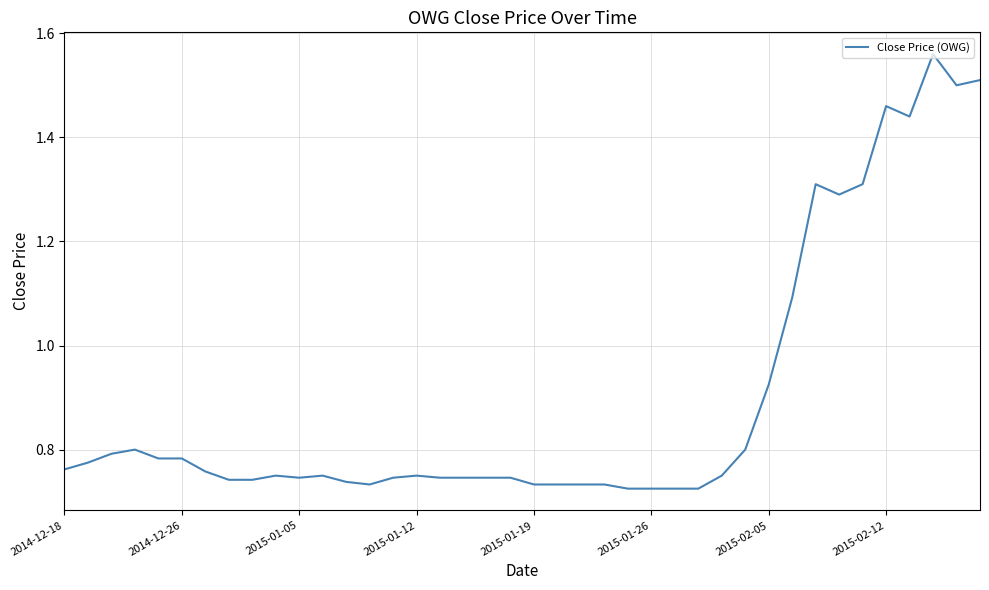

Is it true that the value at 2015-01-05 is 1.3?

False